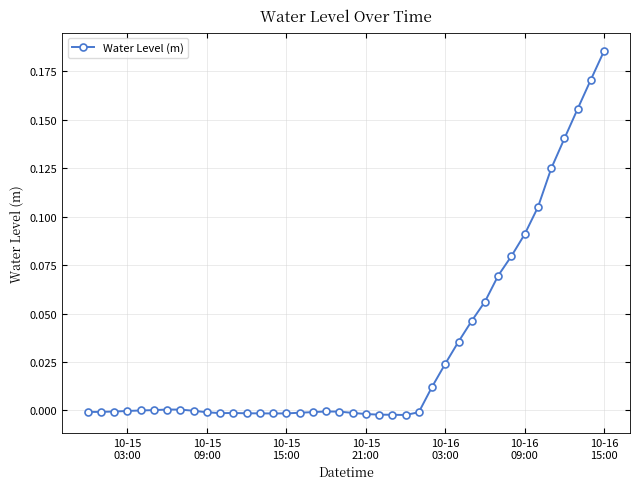

What is the sum of all values?

1.3